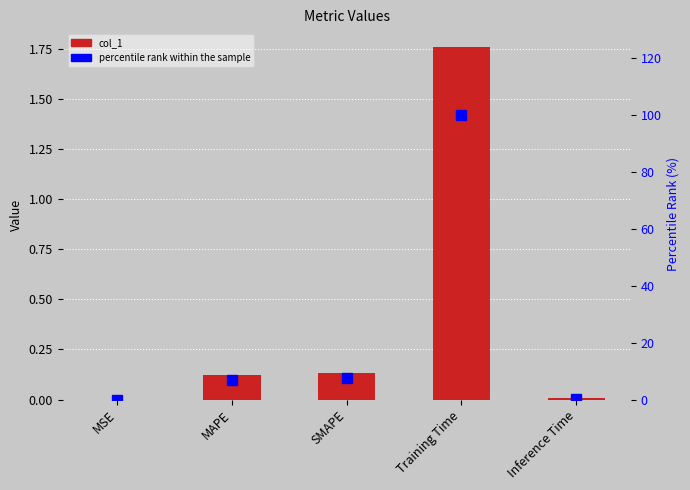

Read the percentile rank within the sample value at MAPE.

7.0